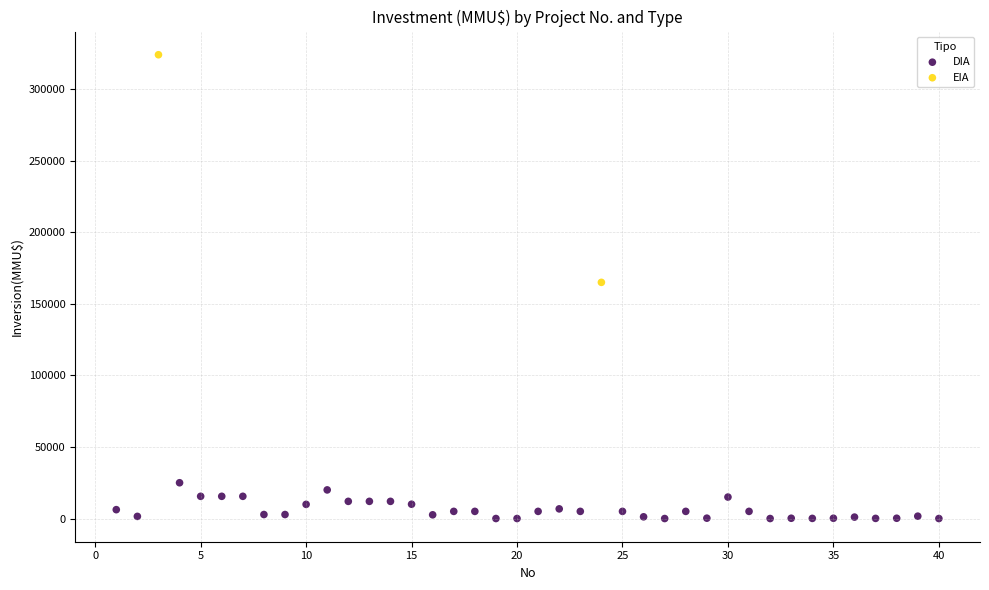

What are all the series names shown in the legend?

DIA, EIA